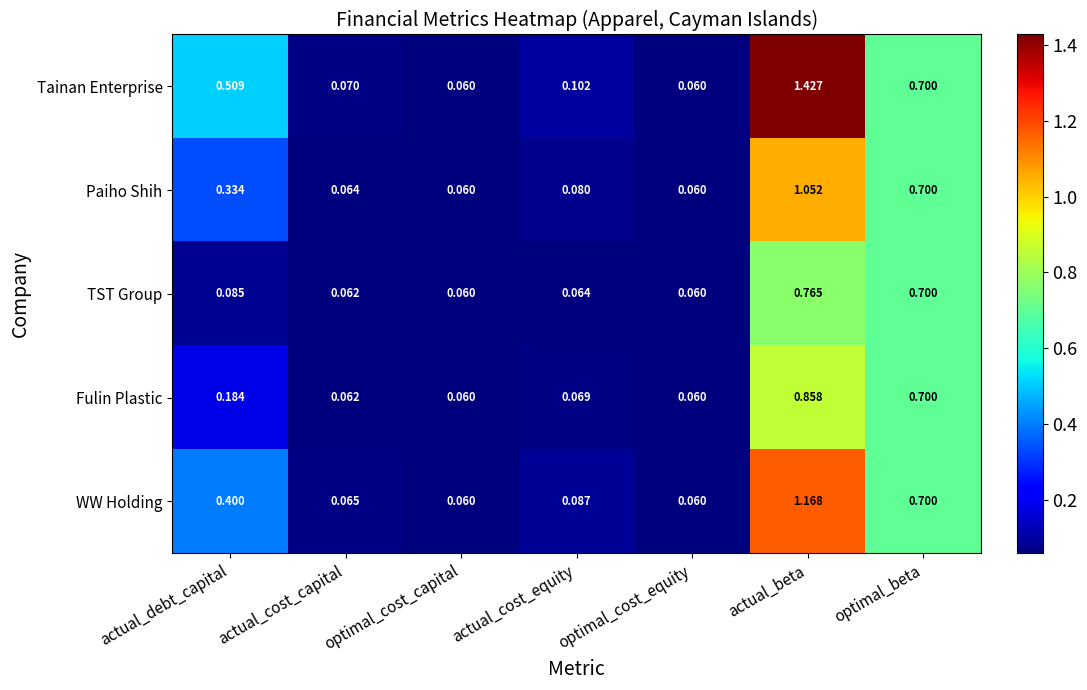

Is the value of TST Group at actual_beta greater than the value of WW Holding at actual_beta?

No